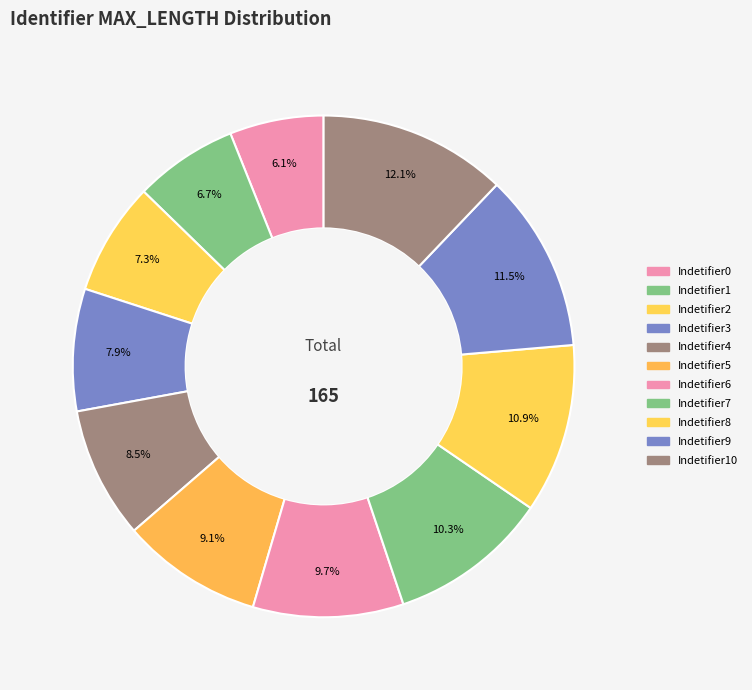

Combined, what portion of the pie is Indetifier5 and Indetifier2?

16.4%